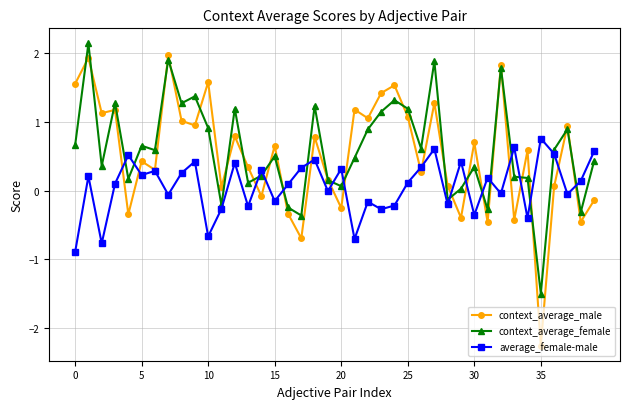

True or false: context_average_female and context_average_male cross at least once.

True